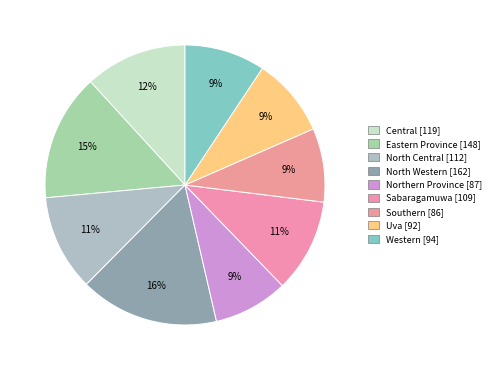

What is the total percentage of Northern Province and Western?

17.9%